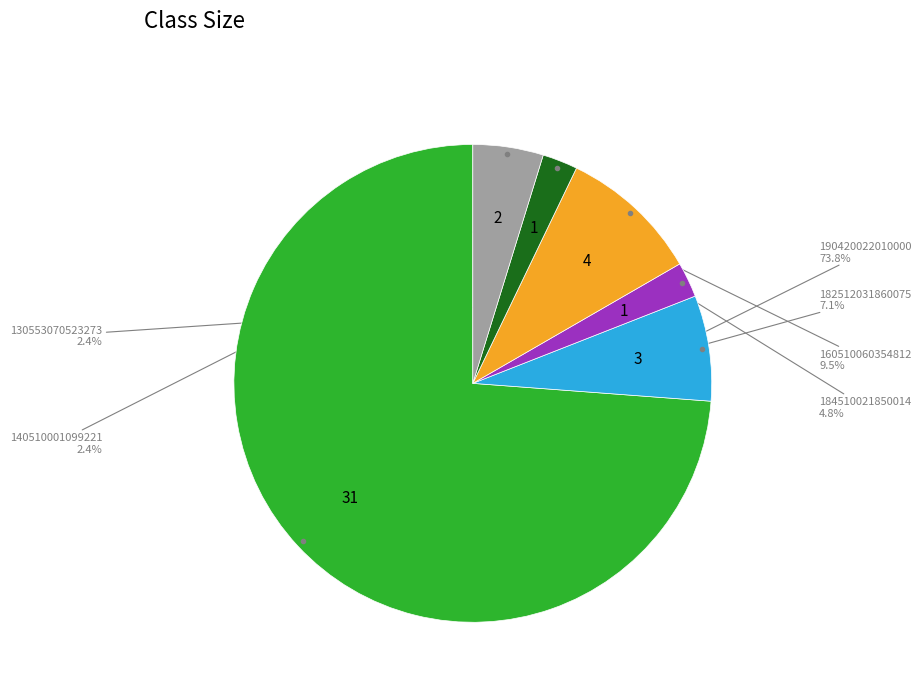

Count the number of slices in the pie.

6